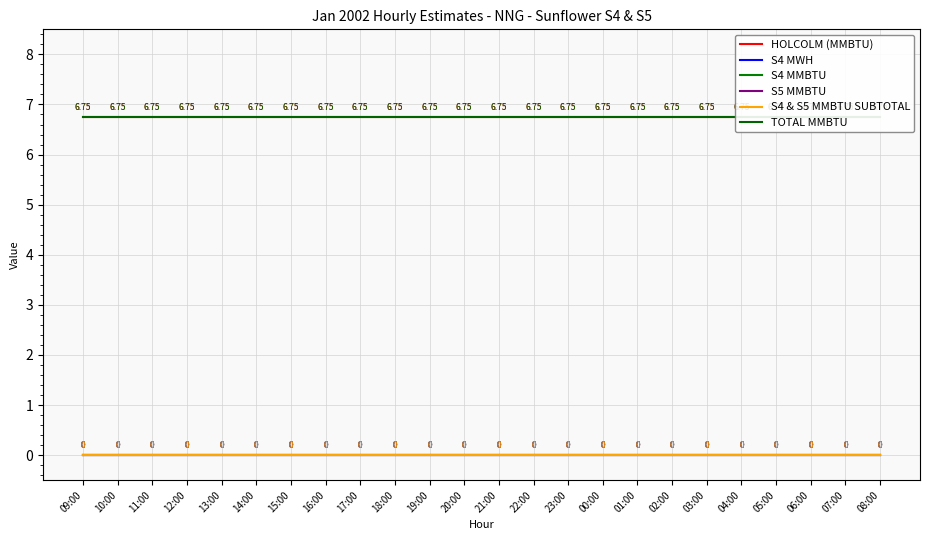

True or false: HOLCOLM (MMBTU) has a value of 4.2 at 22:00.

False